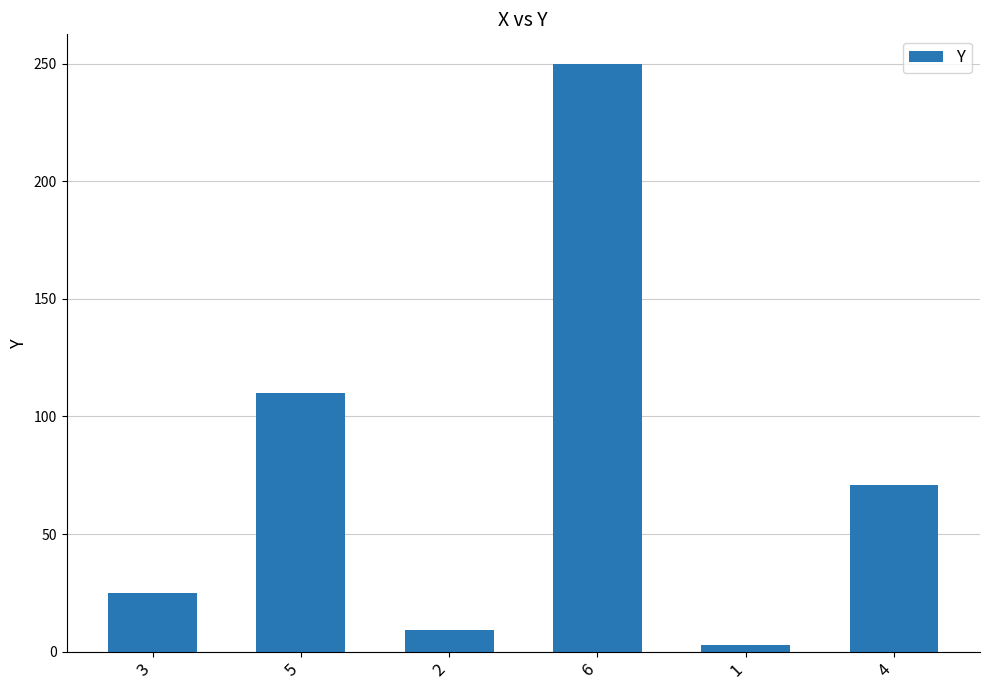

Reading right to left, list all the values displayed in this chart.

71	3	250	9	110	25